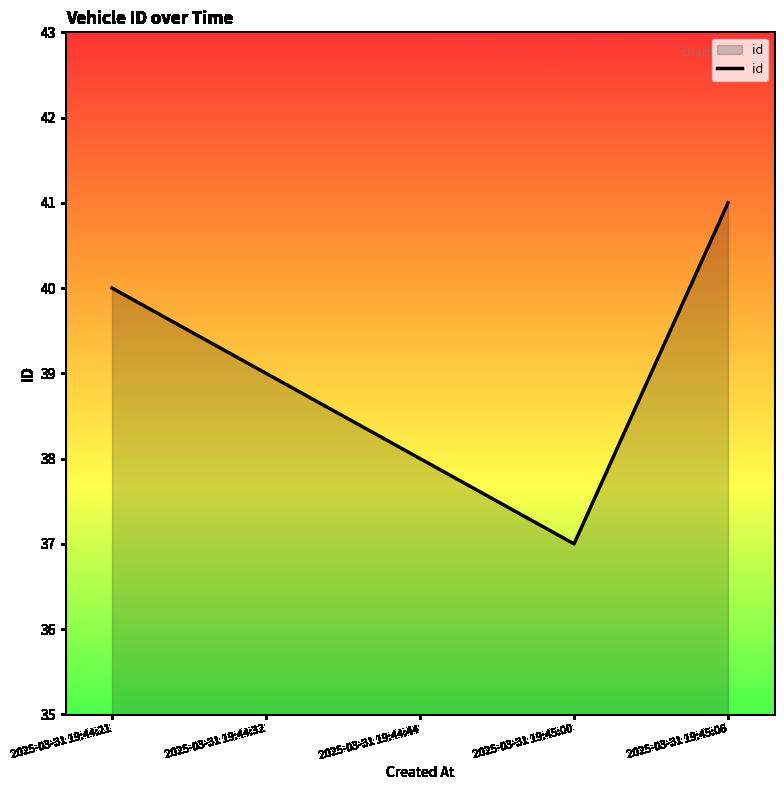

The value at 2025-03-31 19:44:21 is 57. True or false?

False